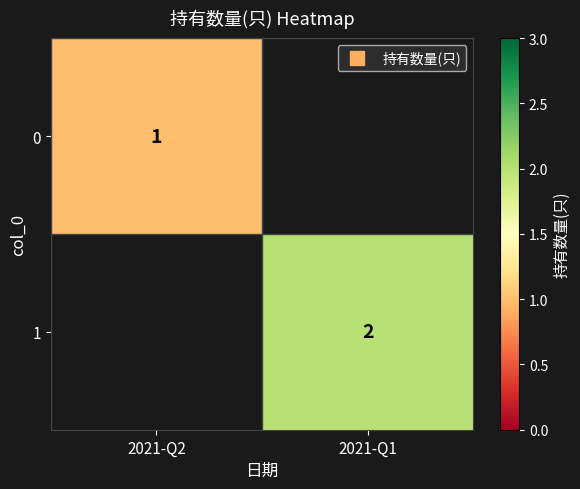

What is the maximum value shown in the chart?

2.0